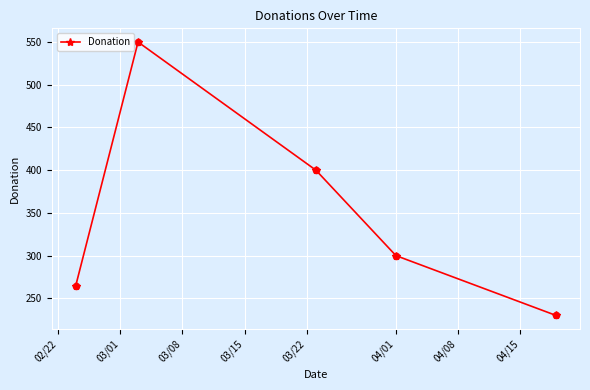

What is the value of the 5th point from the left?

230